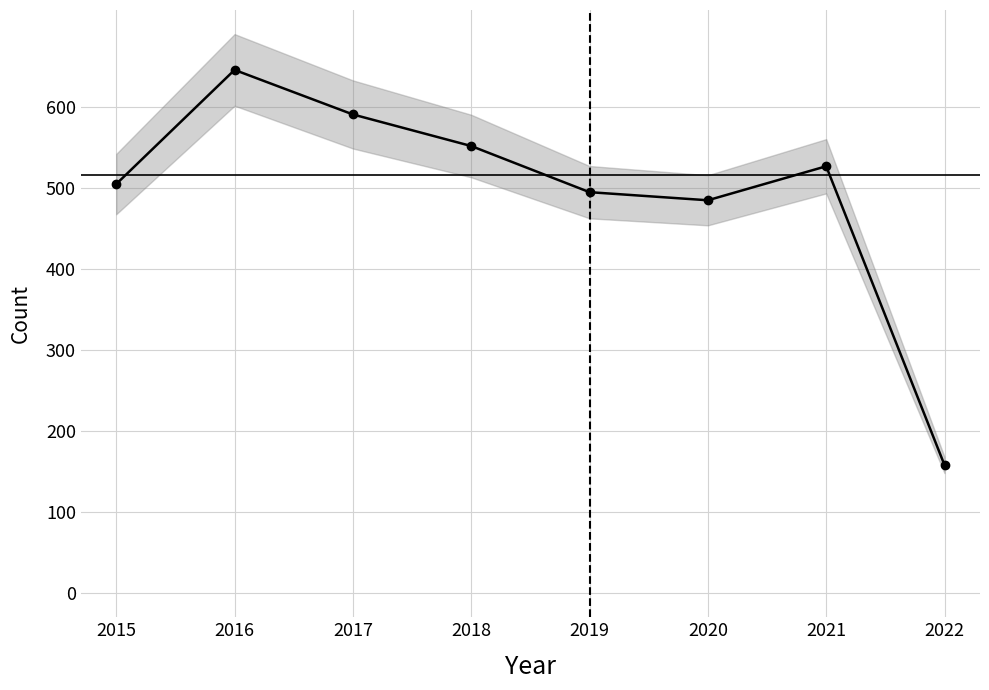

Which has a higher value, 2017 or 2020?

2017